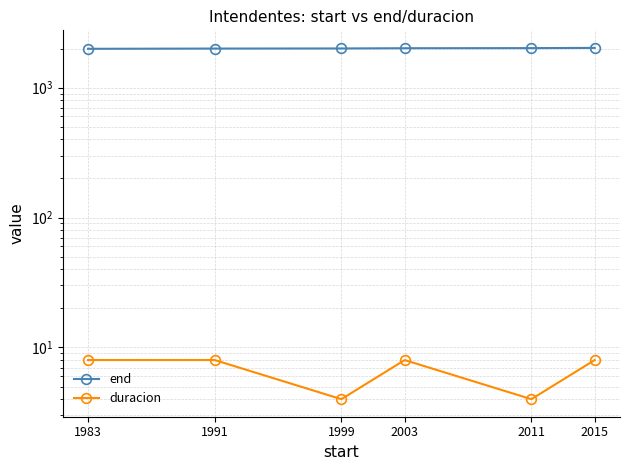

What is the value of the duracion point at the 6th from the left?

8